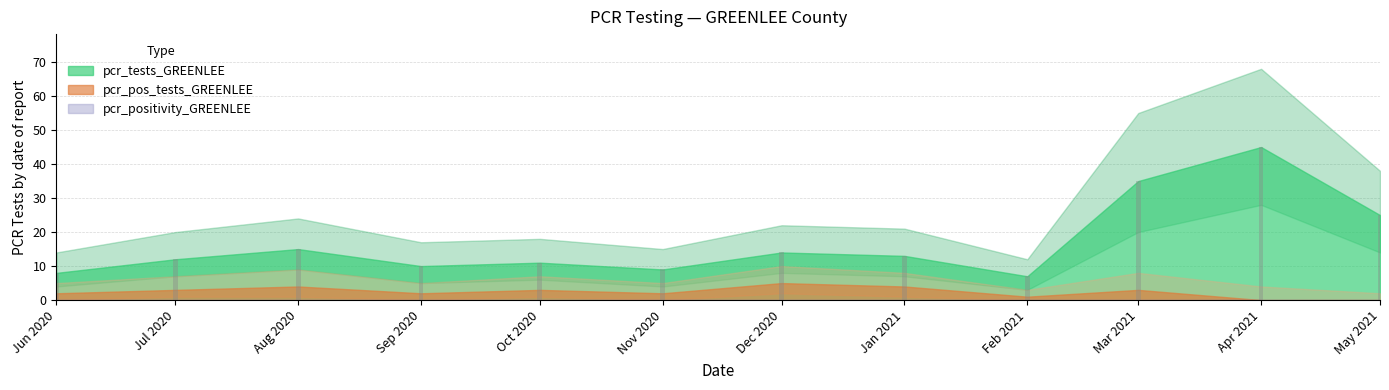

Reading right to left, what are all the values shown in this chart?

May 2021=25	Apr 2021=45	Mar 2021=35	Feb 2021=7	Jan 2021=13	Dec 2020=14	Nov 2020=9	Oct 2020=11	Sep 2020=10	Aug 2020=15	Jul 2020=12	Jun 2020=8